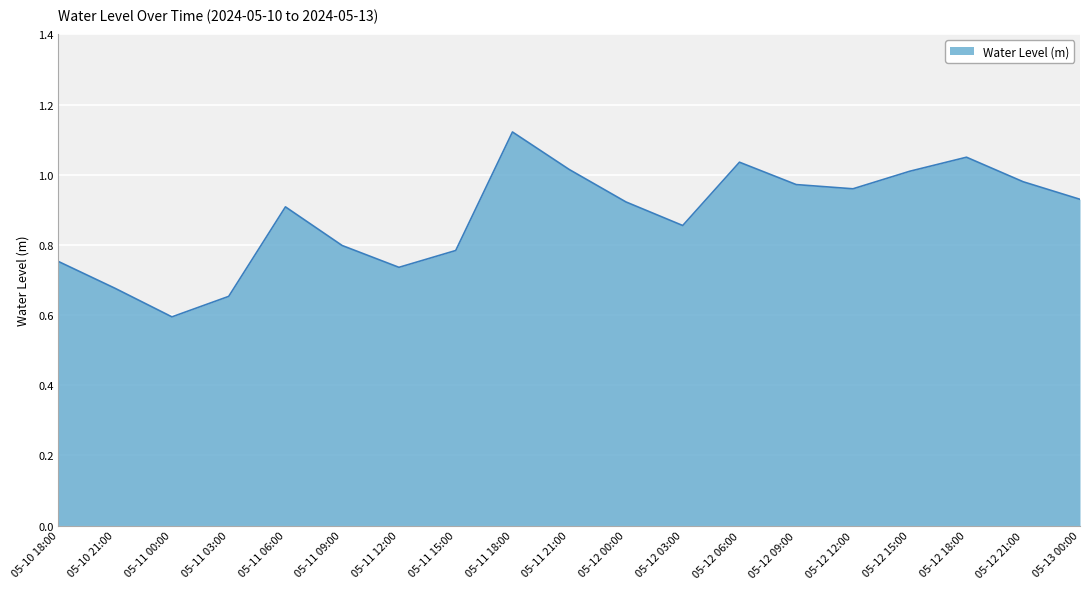

Between 05-11 09:00 and 05-12 18:00, which is larger?

05-12 18:00